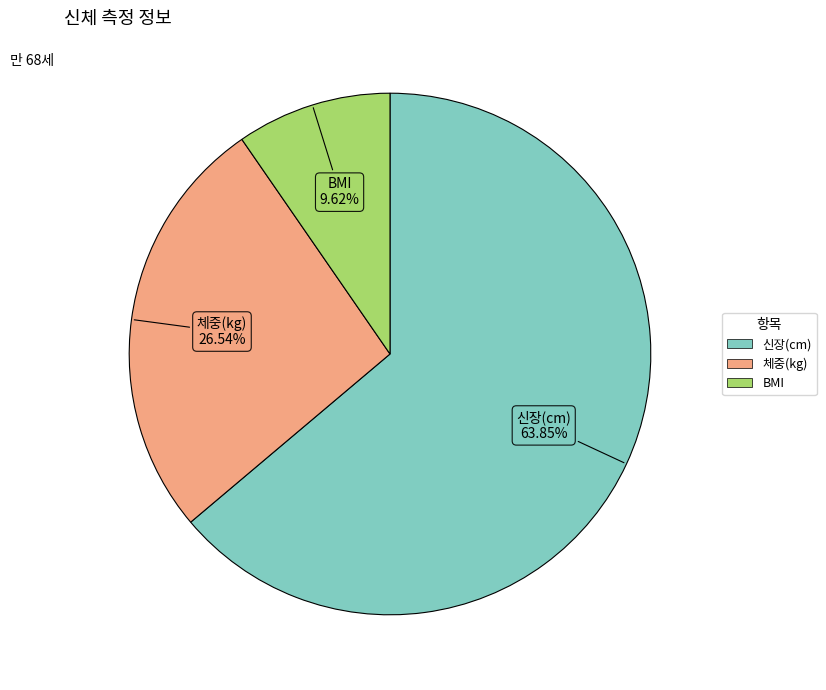

Do 체중(kg) and 신장(cm) together represent more than half of the pie?

Yes